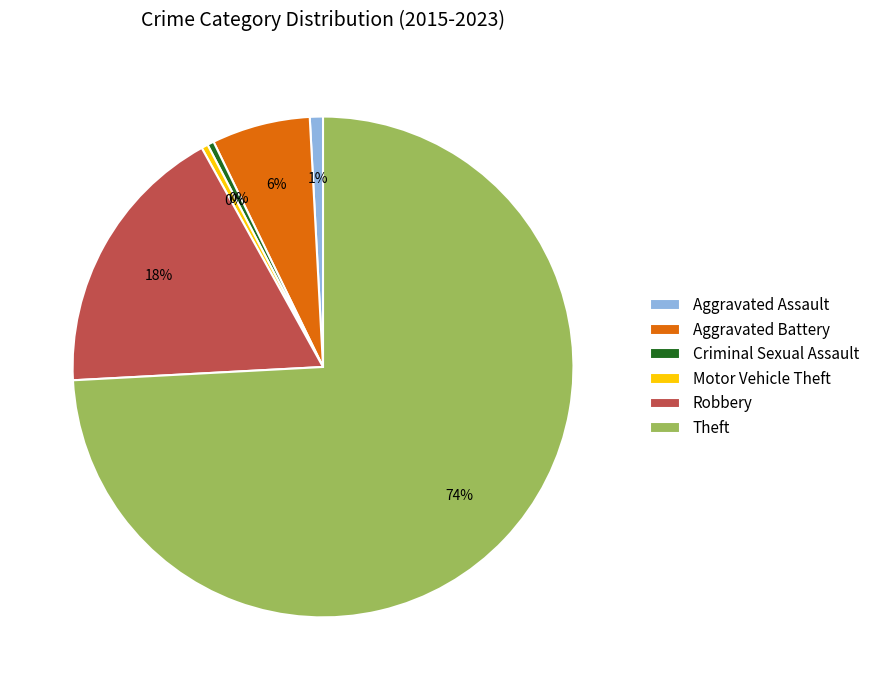

How many slices are in this pie chart?

6